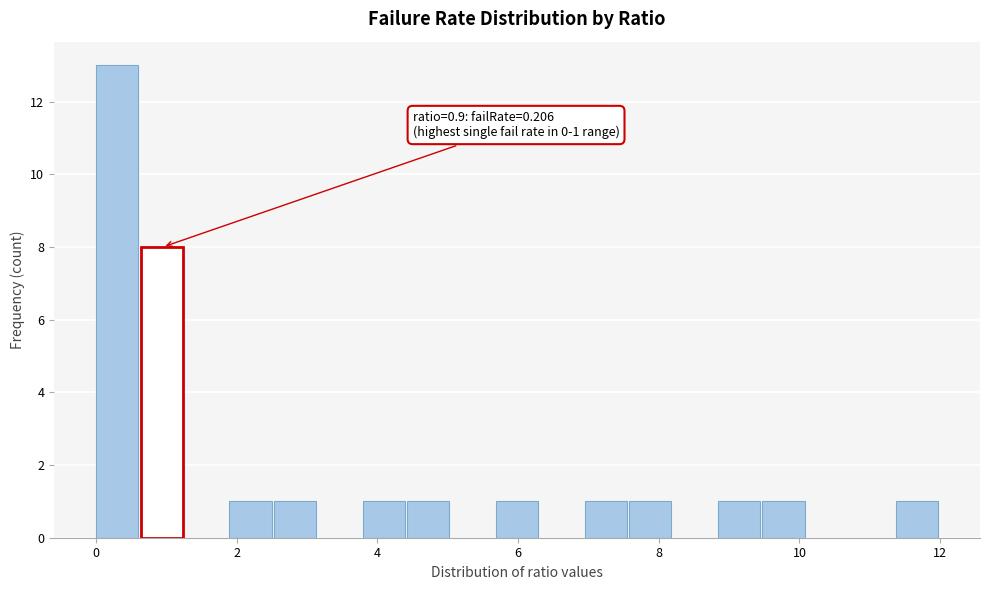

Around what value on the x-axis is the tallest bar? Give the approximate position of its centre, as read against the axis.

0.4